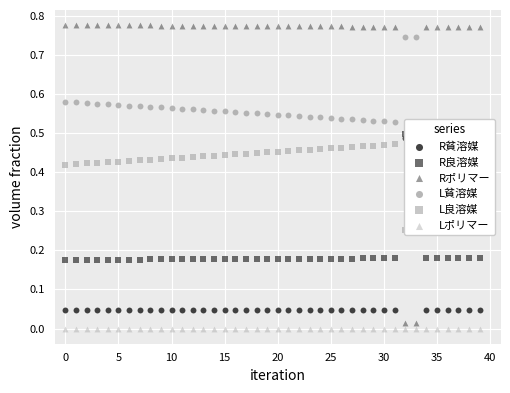

What is the total value across all series at 0?

2.0